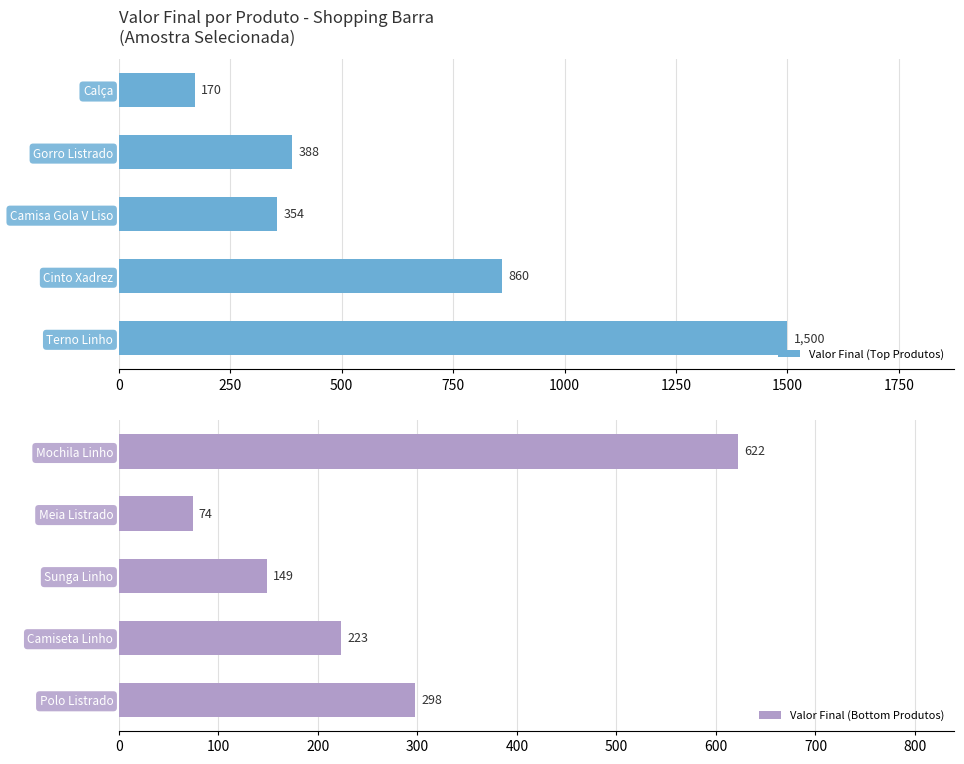

True or false: Valor Final (Top Produtos) has a value of 139 at Gorro Listrado.

False